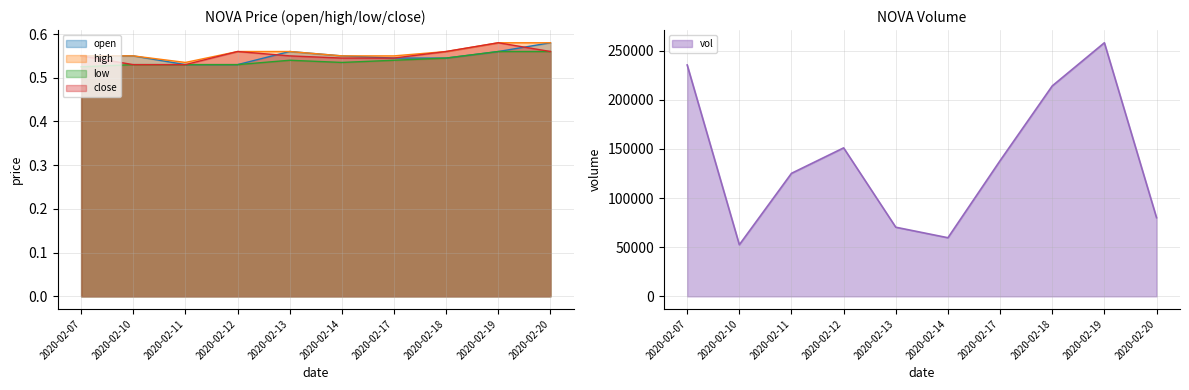

Rank the series by their maximum value, from highest to lowest.

vol, open, high, close, low